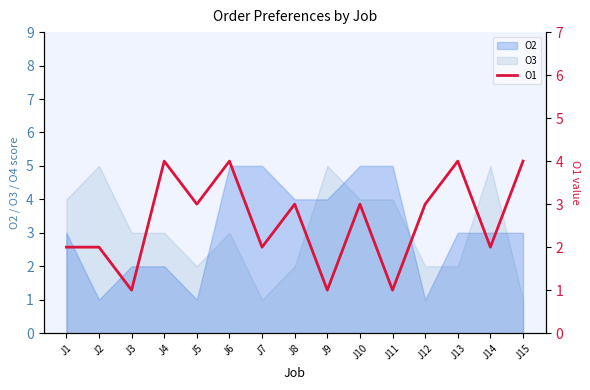

Which label corresponds to the largest value in the chart?

J4